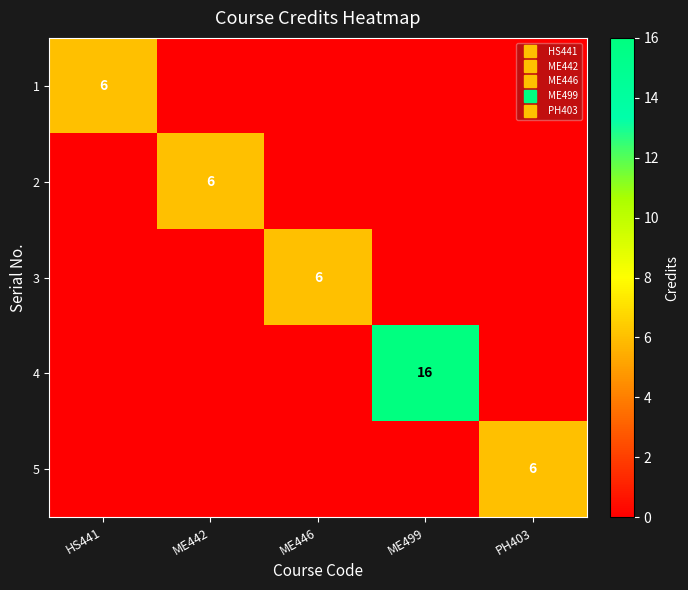

What is the total value across all series at ME442?

6